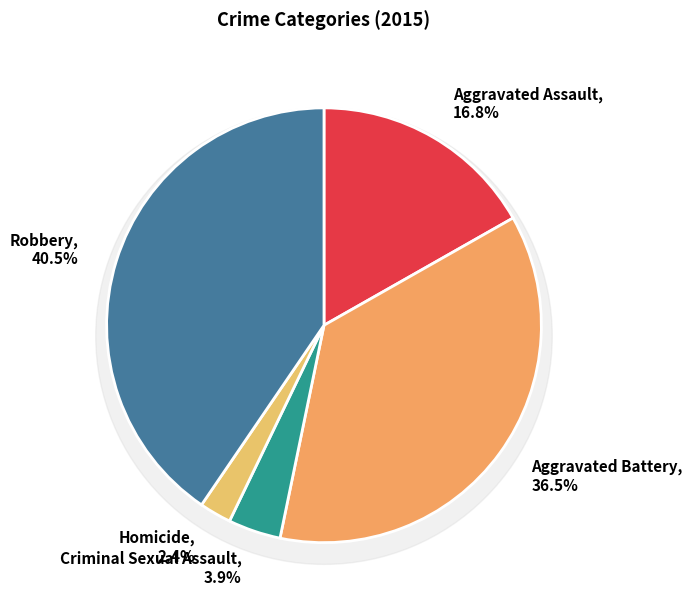

To the nearest percent, what percentage of the pie is Aggravated Battery?

36%